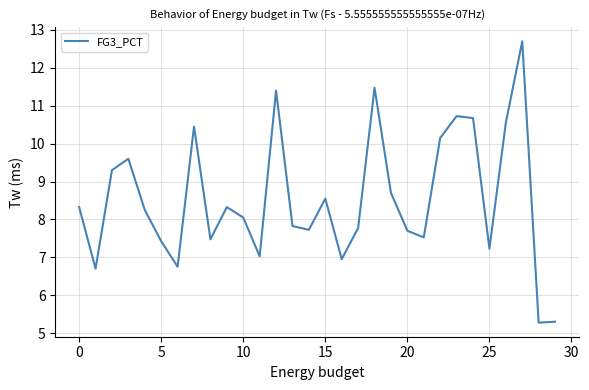

Does the chart have visible grid lines?

Yes